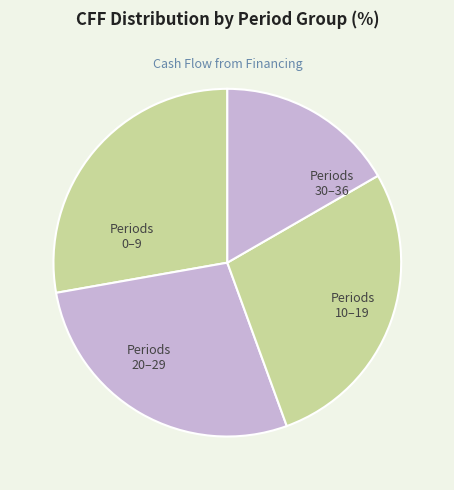

Which category has the biggest portion of the pie?

Period 0-9